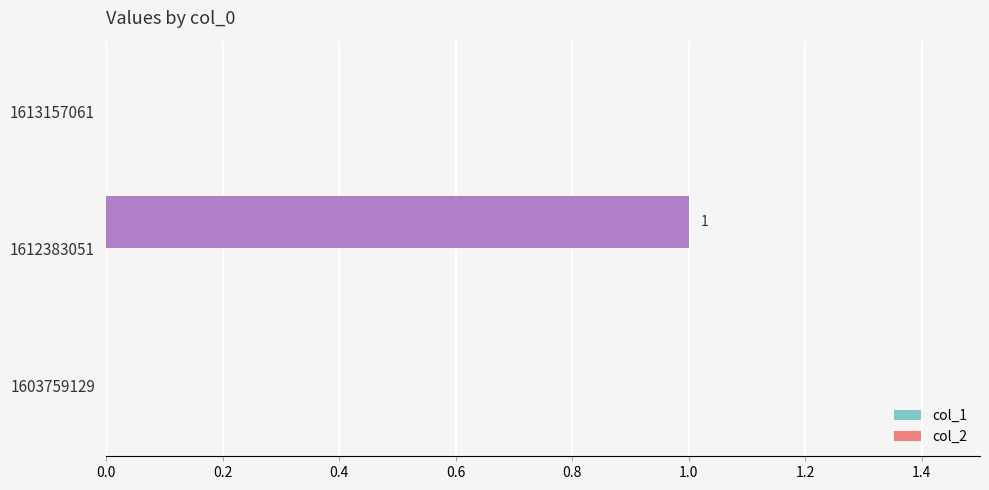

The value at 1612383051 is 1. True or false?

True